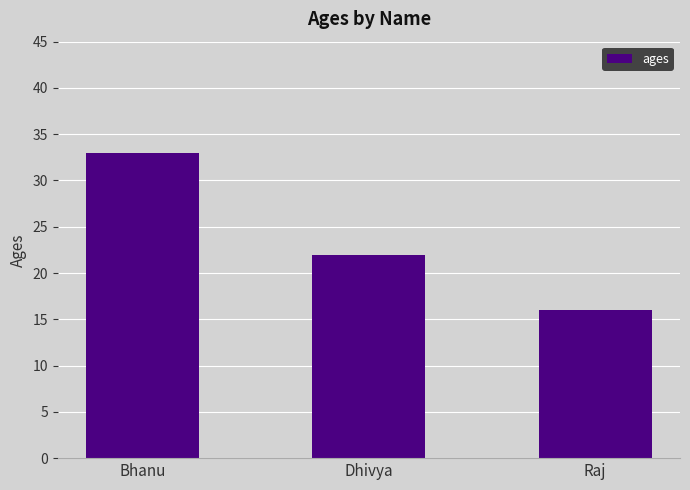

Rank the categories by value from highest to lowest.

Bhanu, Dhivya, Raj